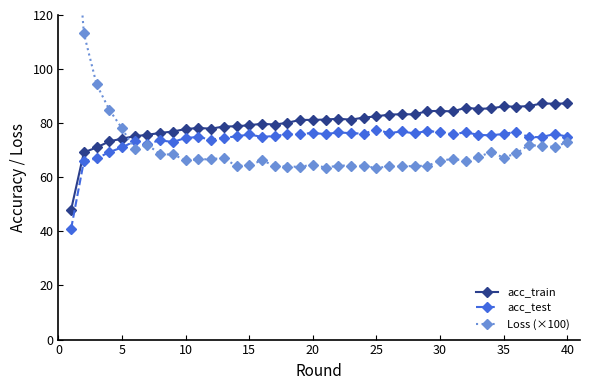

Count the number of data series in this chart.

3